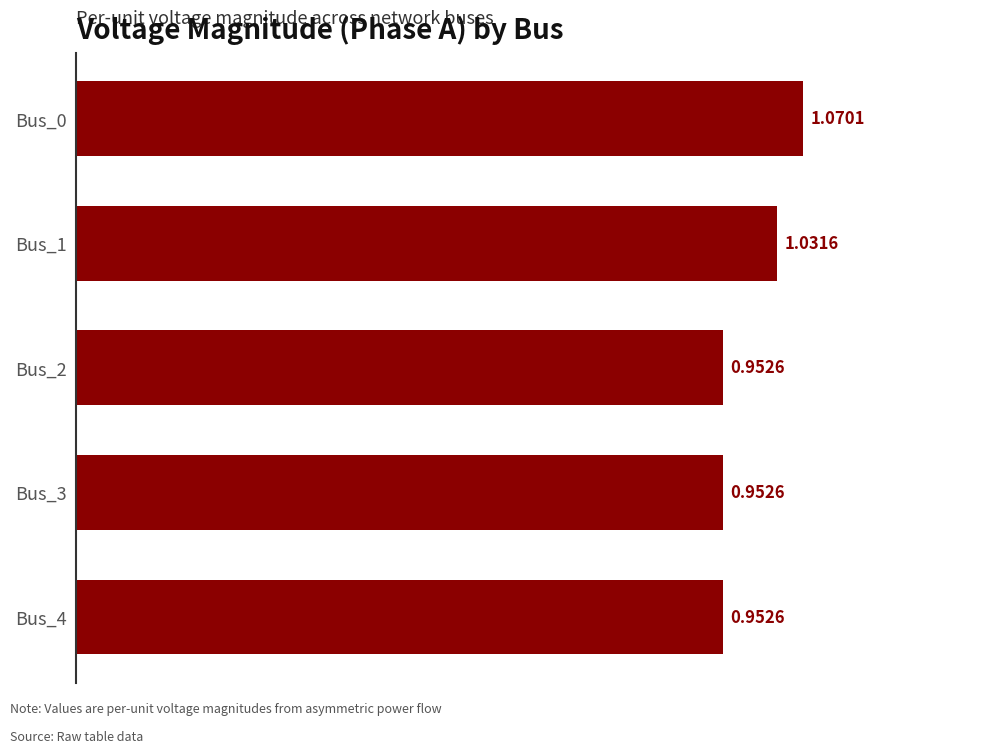

What is the ratio of the value at Bus_4 to the value at Bus_1?

0.9